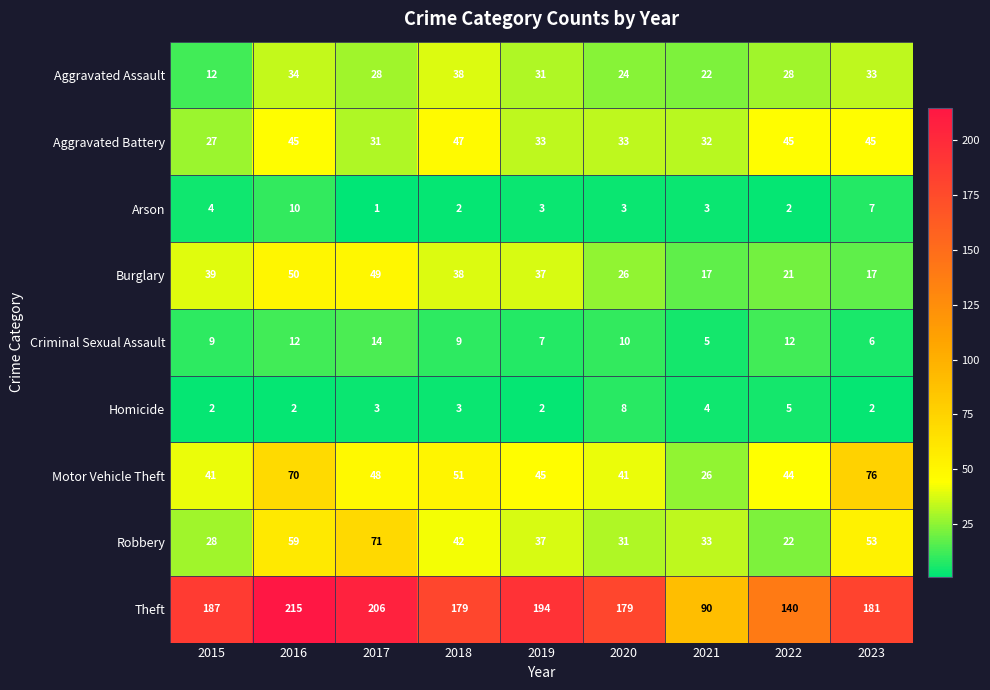

What is the sum of the Aggravated Battery values at 2021 and 2018?

79